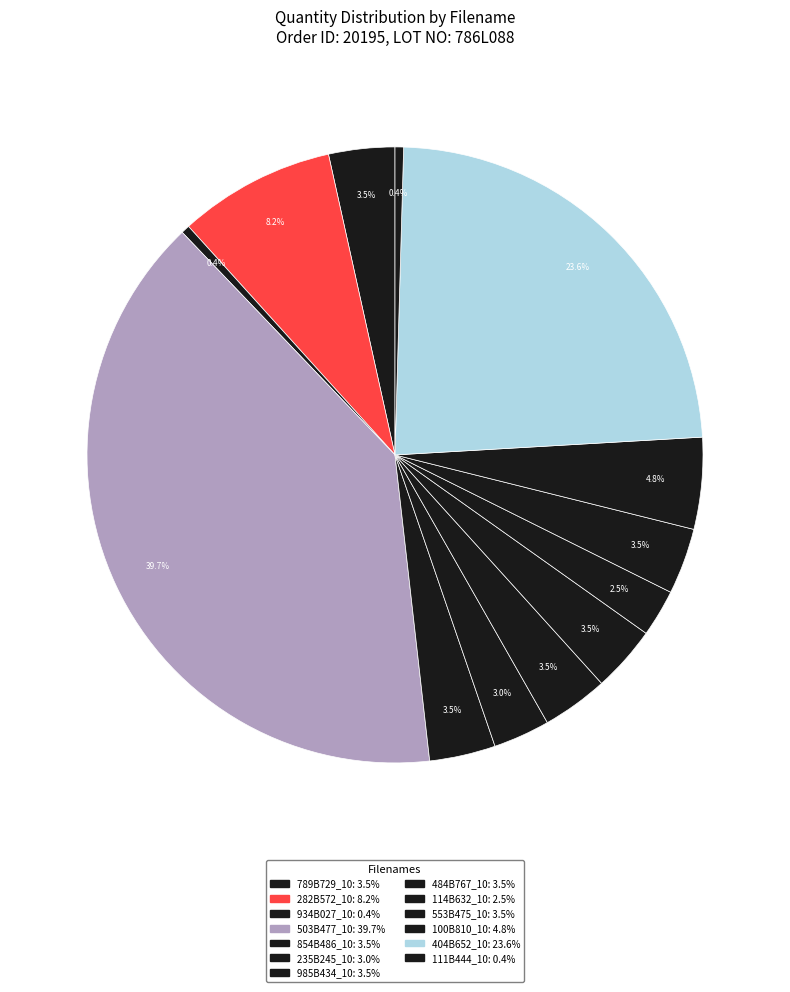

Which category has the smallest portion of the pie?

934B027_10